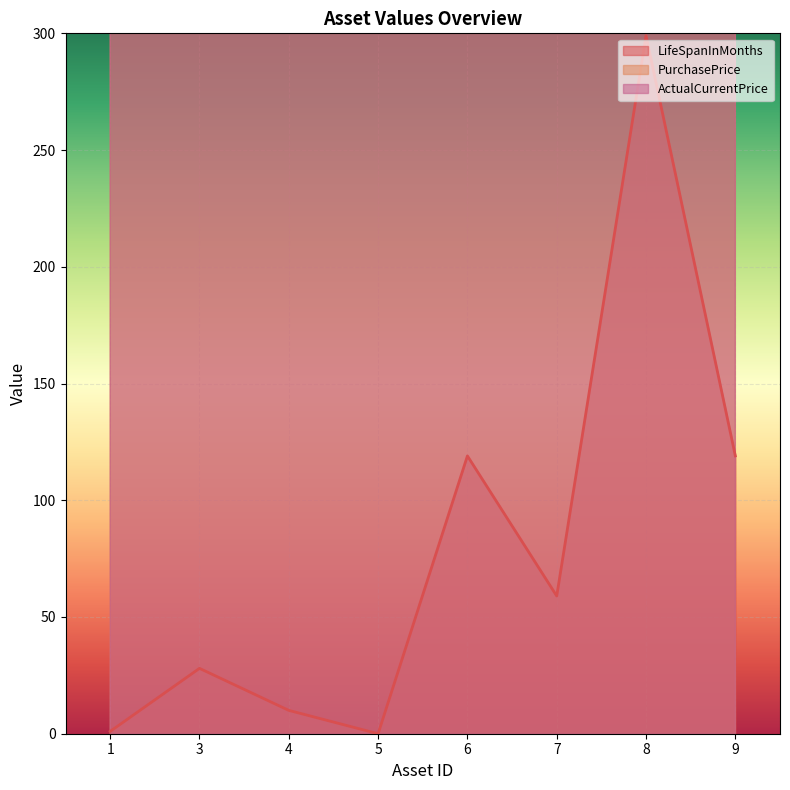

At which label does LifeSpanInMonths reach its peak?

8